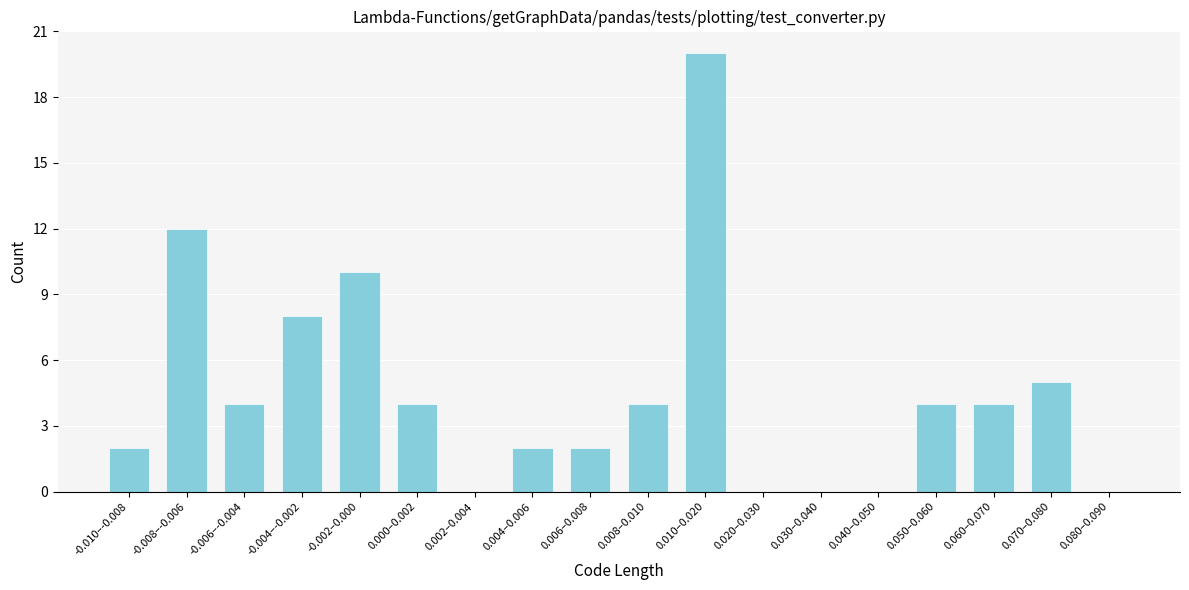

Reading right to left, what are all the values shown in this chart?

0.080–0.090=0	0.070–0.080=5	0.060–0.070=4	0.050–0.060=4	0.040–0.050=0	0.030–0.040=0	0.020–0.030=0	0.010–0.020=20	0.008–0.010=4	0.006–0.008=2	0.004–0.006=2	0.002–0.004=0	0.000–0.002=4	-0.002–0.000=10	-0.004–-0.002=8	-0.006–-0.004=4	-0.008–-0.006=12	-0.010–-0.008=2